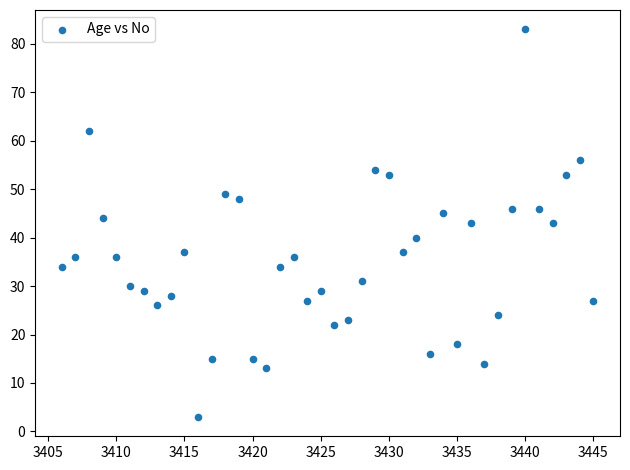

How many points are shown in the scatter plot?

40